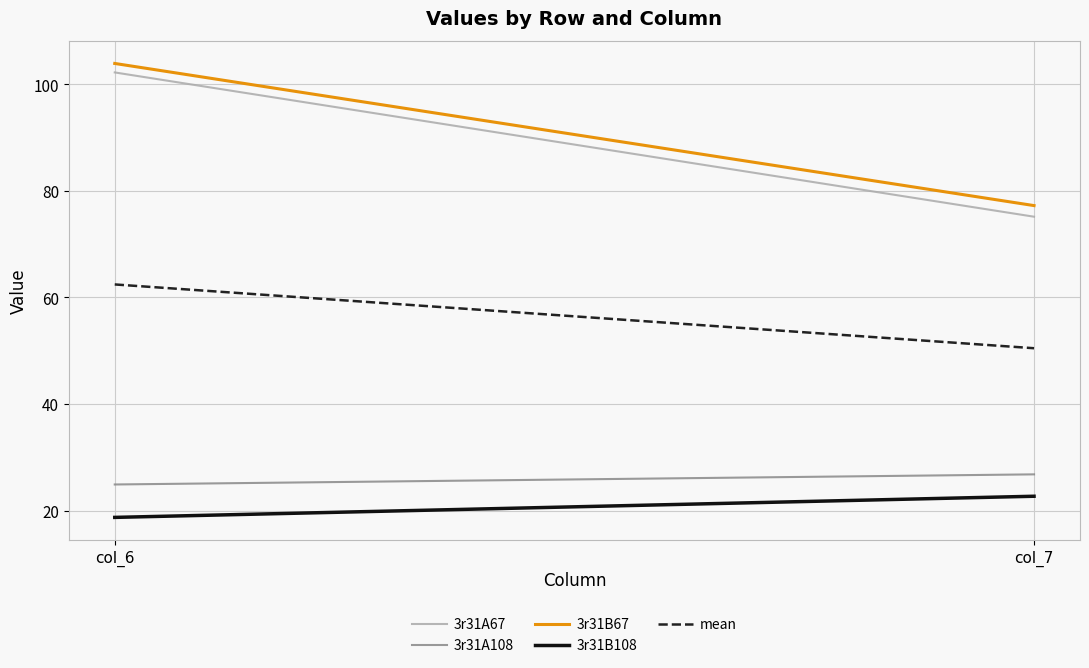

Which category has the lowest value across all series?

col_6